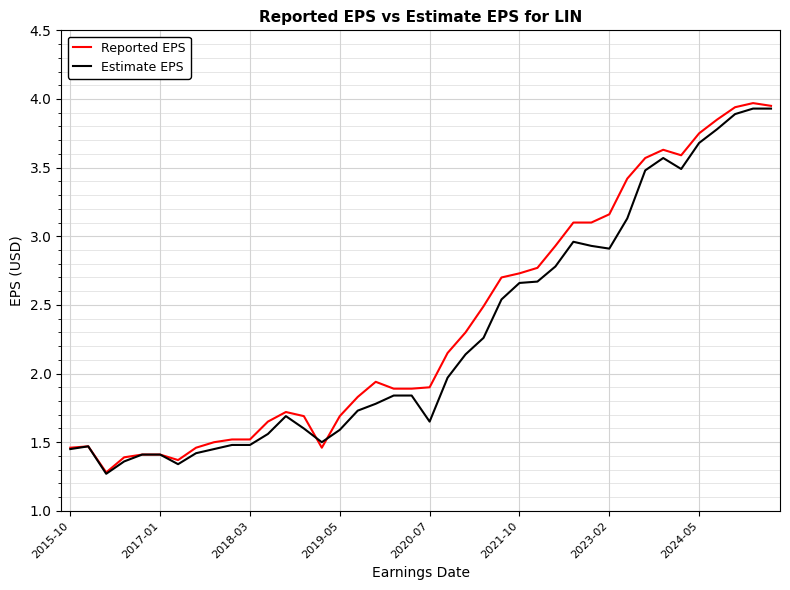

Which series has the widest spread of values?

Reported EPS